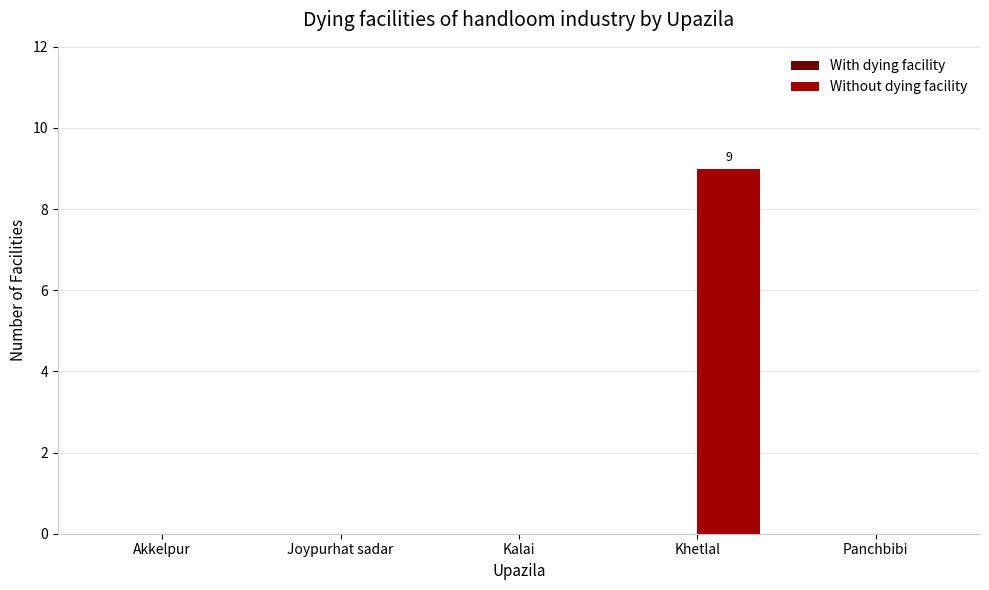

Is it true that the value at Kalai is 0?

True